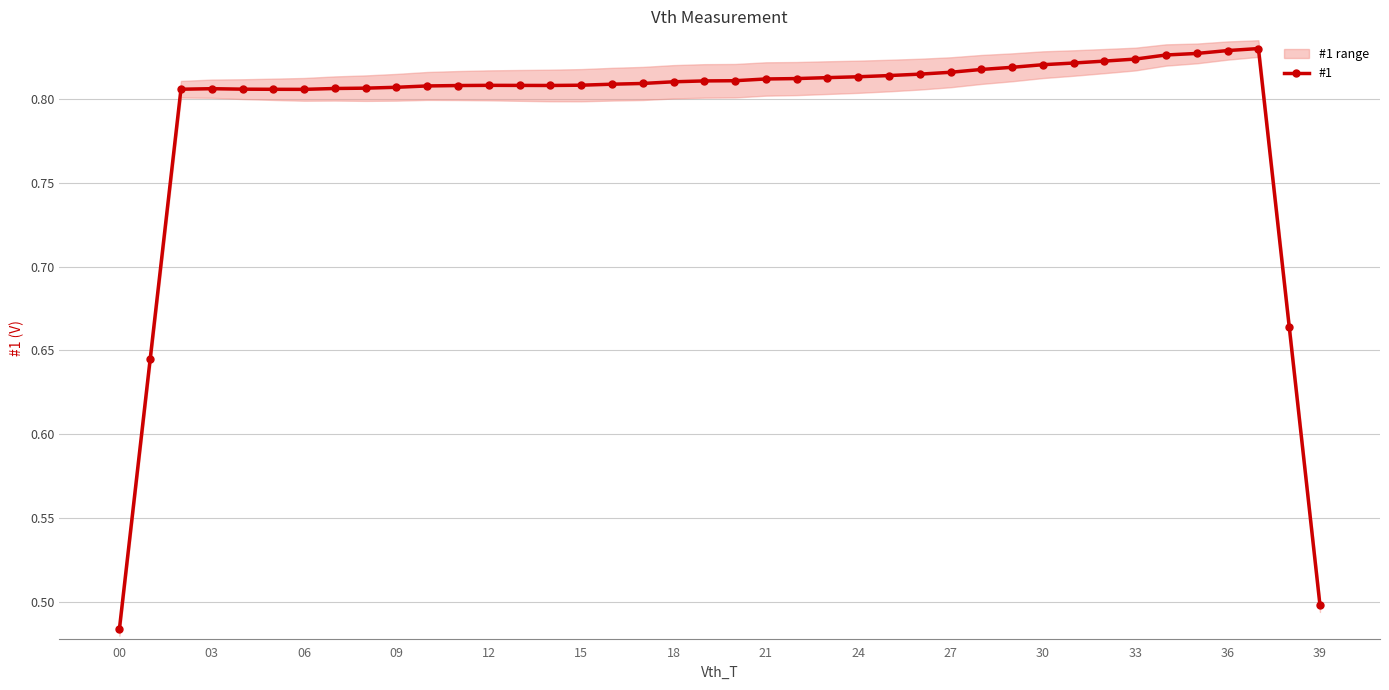

The #1 series shows 0.3 at 03. True or false?

False